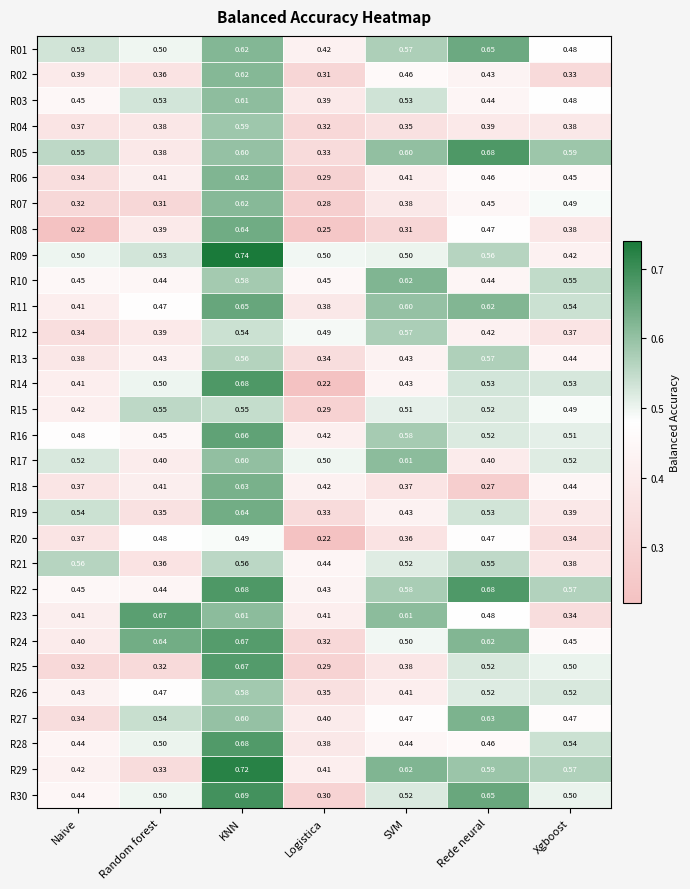

Where is R15 nearest to the value 0?

Logistica